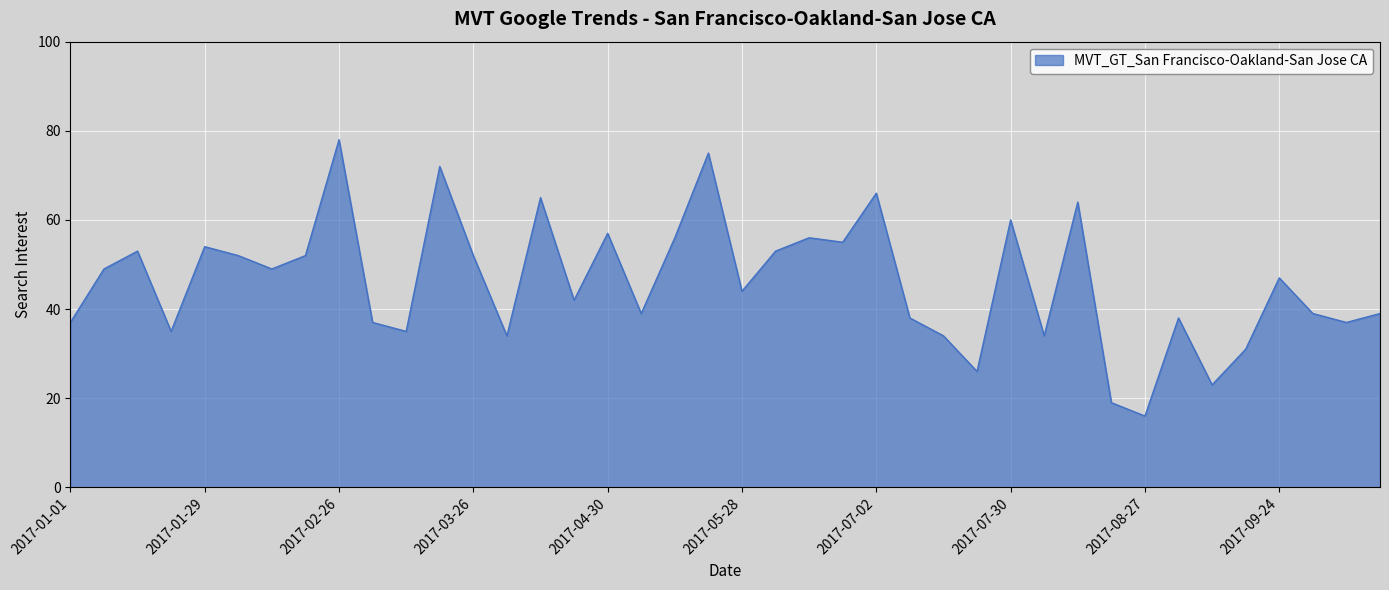

What is the maximum value shown in the chart?

78